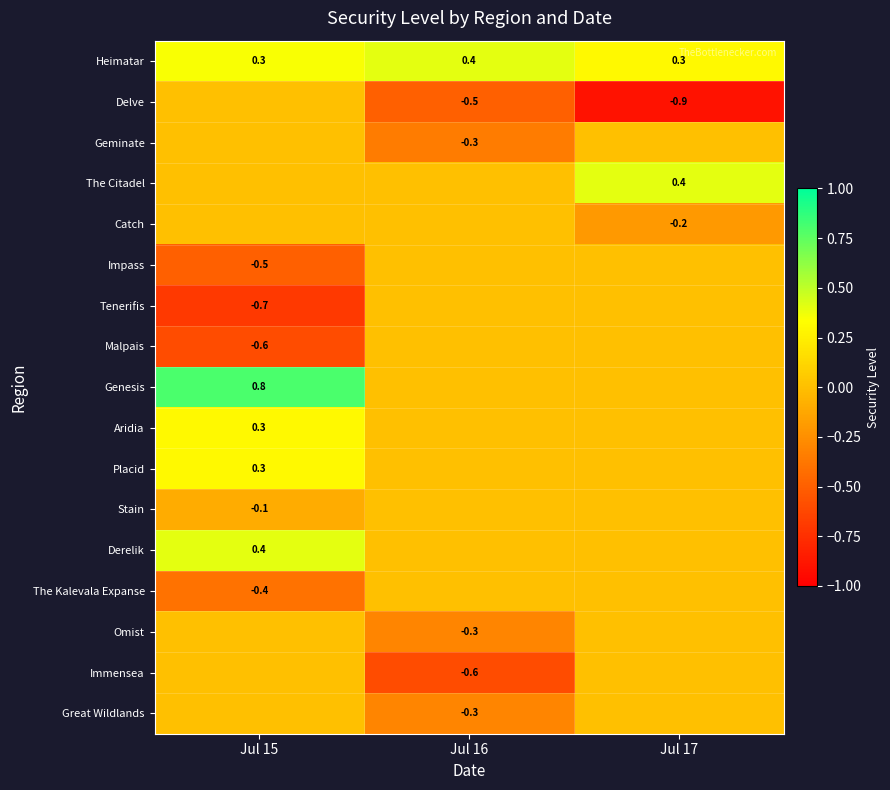

What is the highest value of the Heimatar series?

0.4